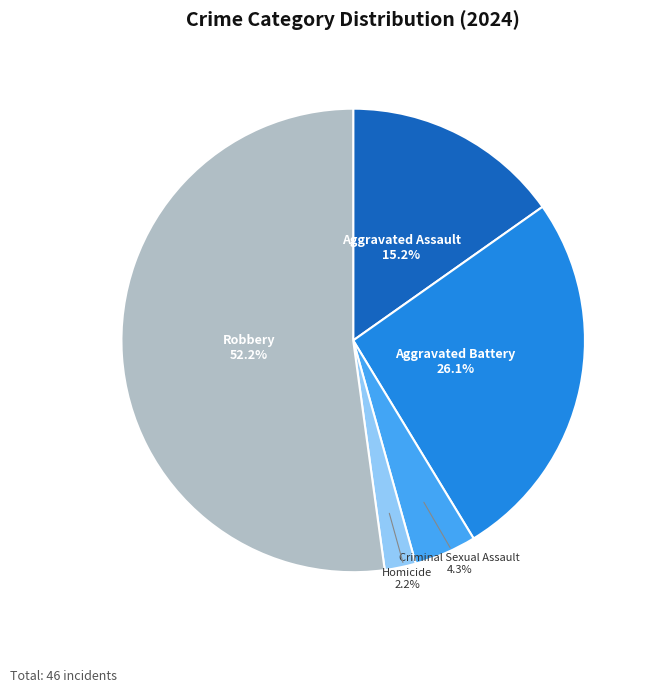

Does any single category account for the majority?

Yes